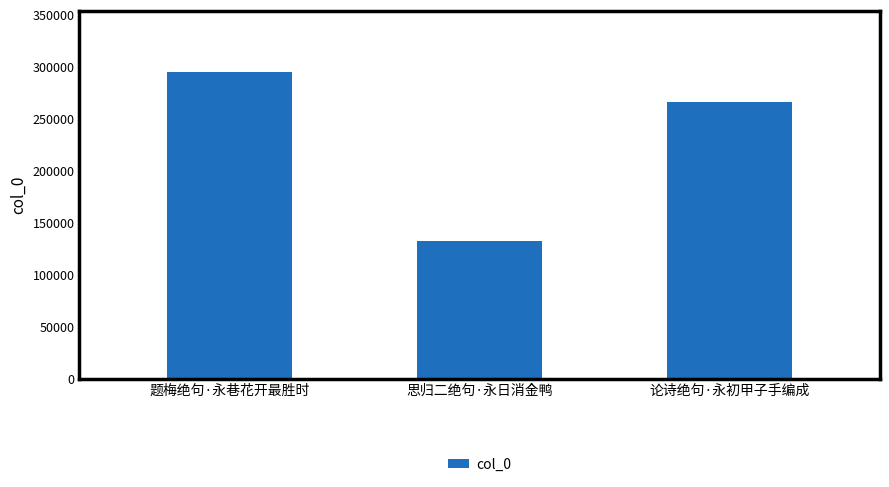

What is the label of the 3rd bar from the left?

论诗绝句·永初甲子手编成